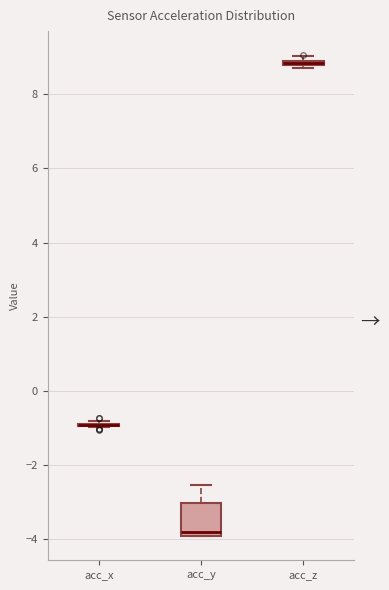

Where is the upper edge of the box for acc_z on the y-axis? The values are not printed on the chart, so give them approximately, as read against the axis.

9.0